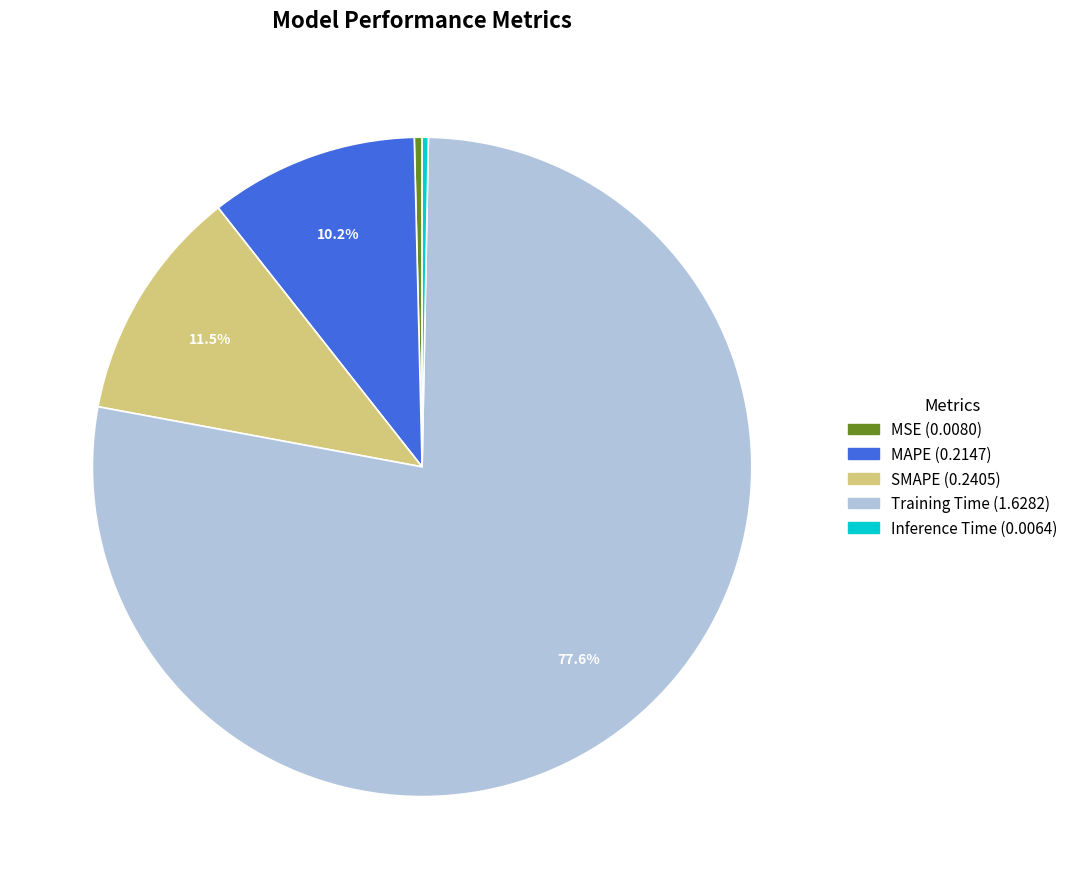

Which has a higher value, SMAPE or Inference Time?

SMAPE